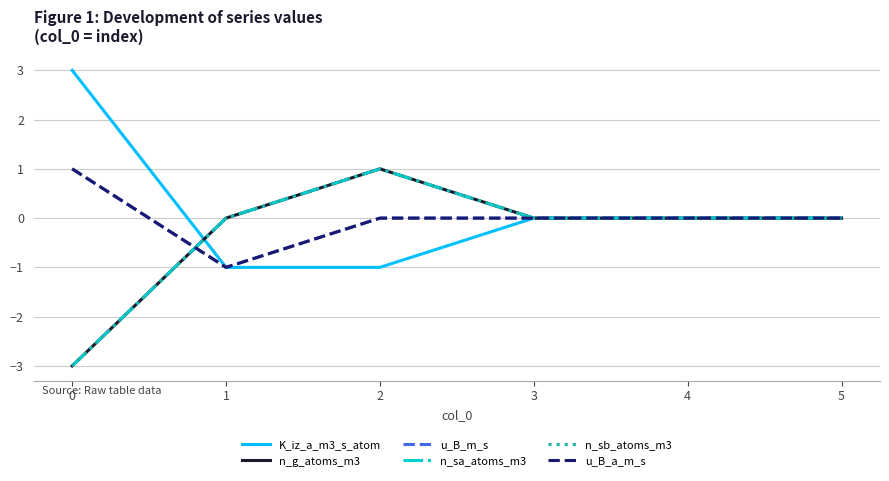

Does the chart display data point markers on the line(s)?

No